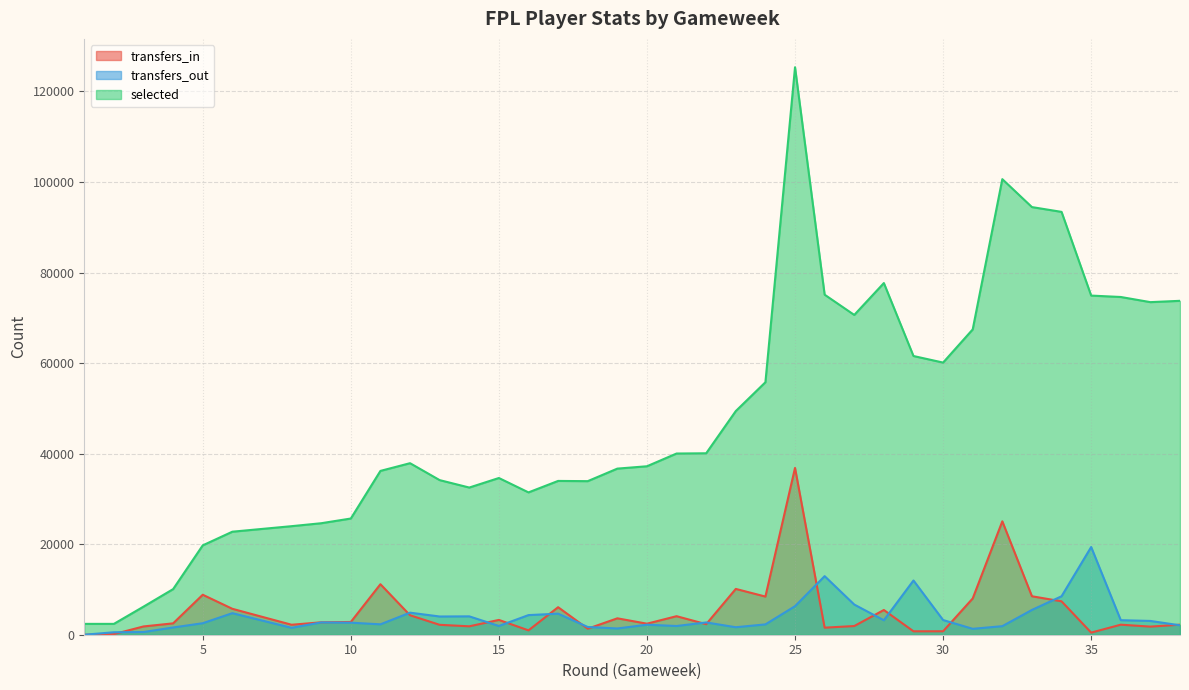

Count the number of categories in the chart.

38